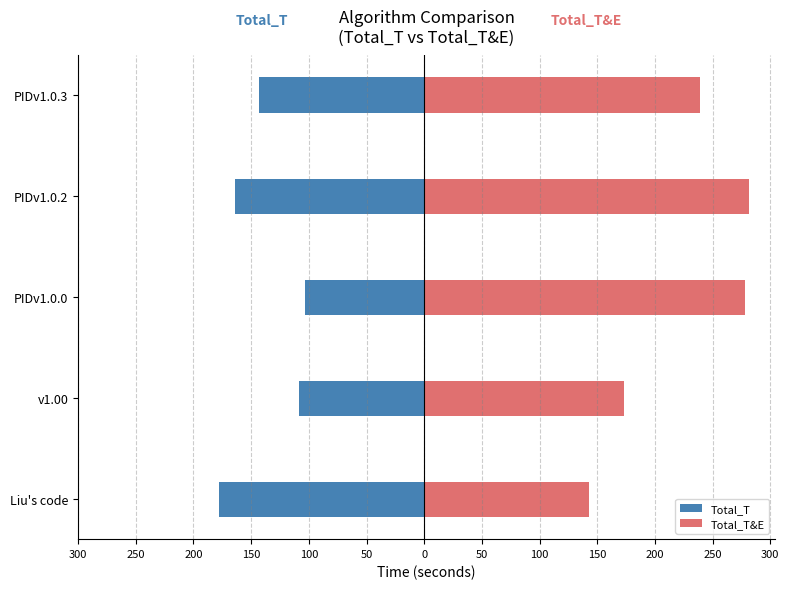

At how many categories does at least one series exceed -10?

5